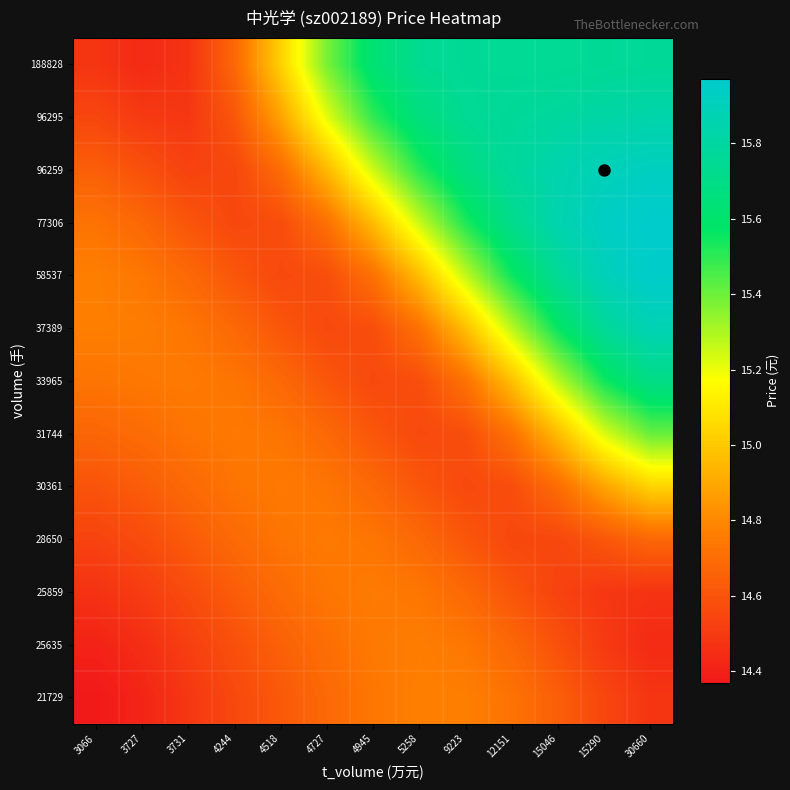

How many categories are shown in the chart?

13